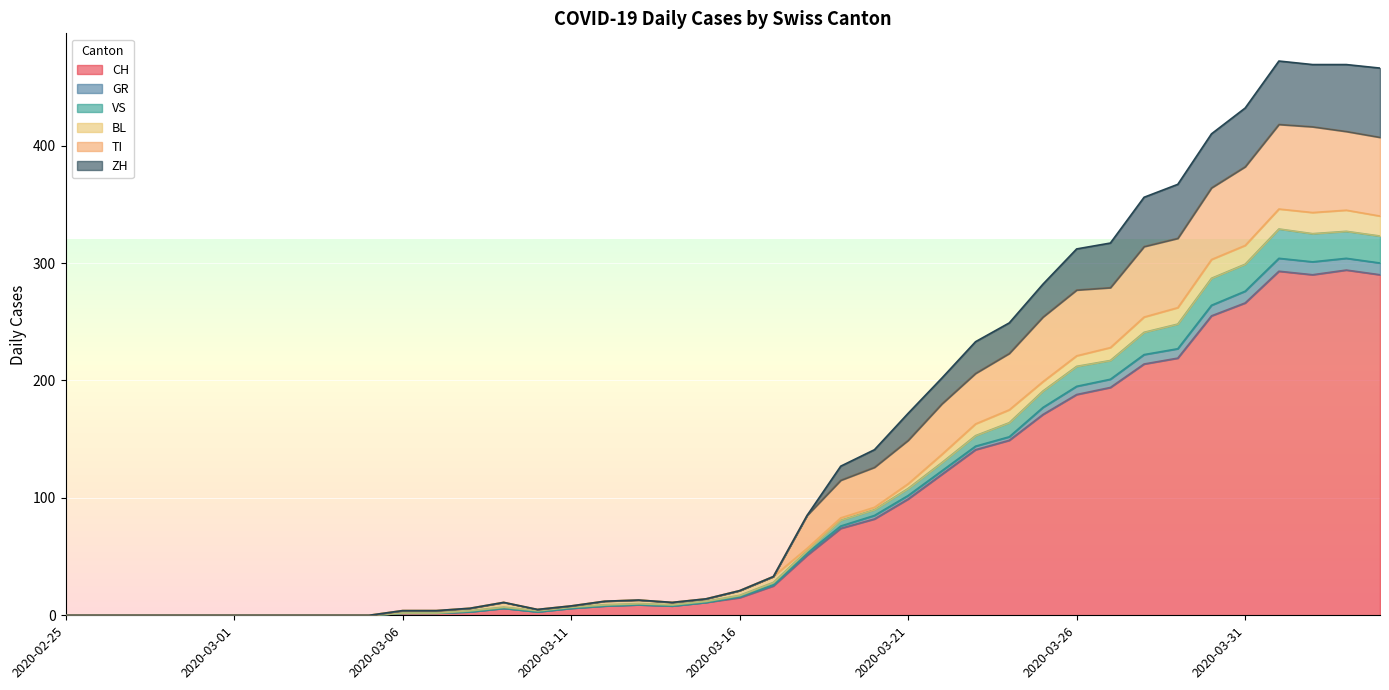

Which has a higher value, 2020-02-28 or 2020-04-02?

2020-04-02